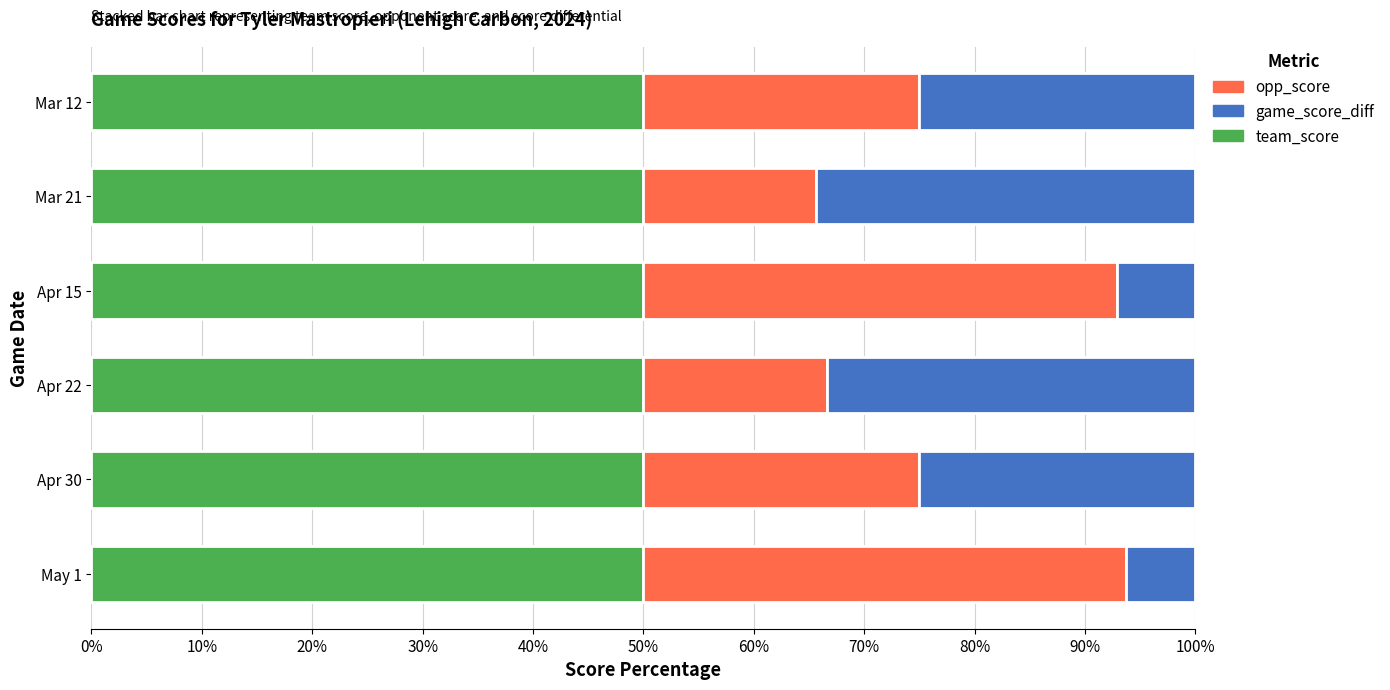

What is the maximum value for team_score?

50.0